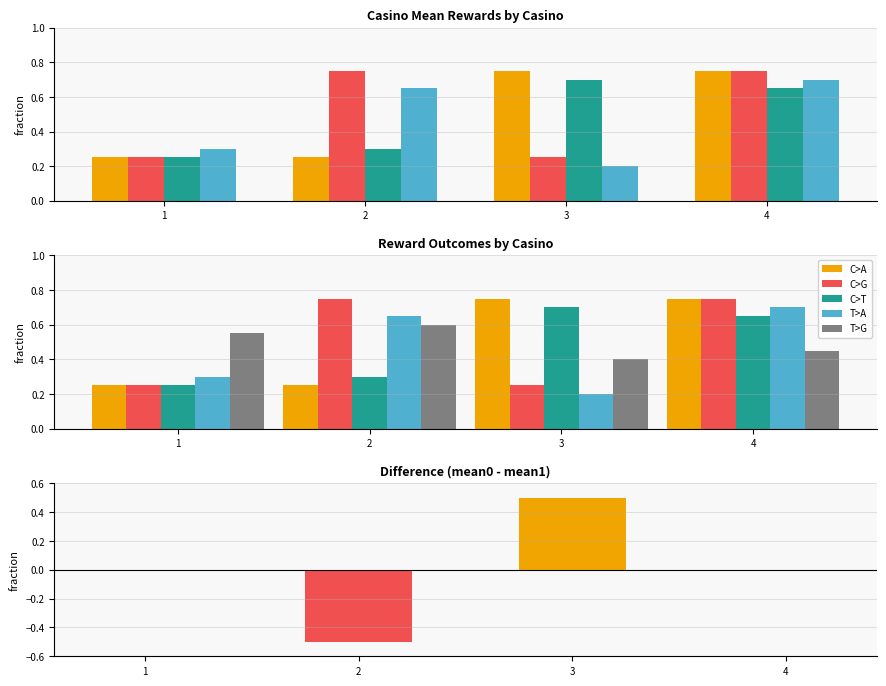

What is the value of the reward1 bar at the 1st from the left?

0.3